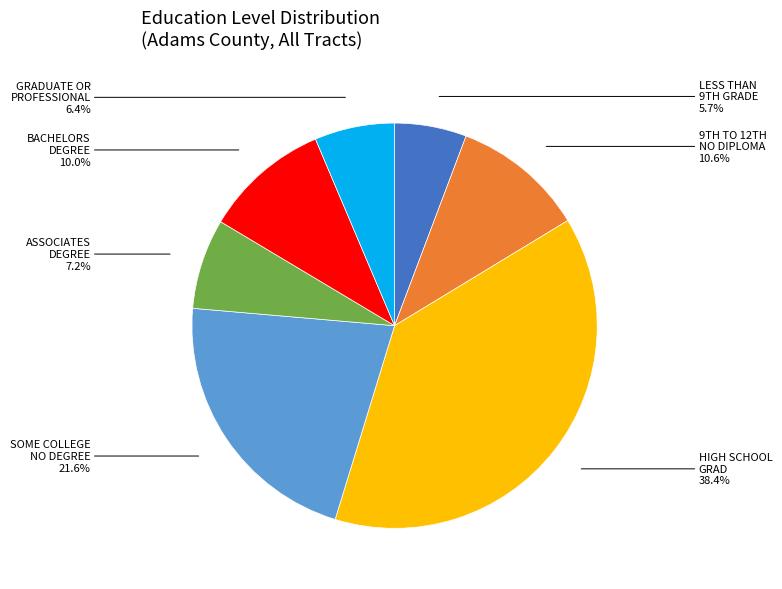

Does any single category account for the majority?

No